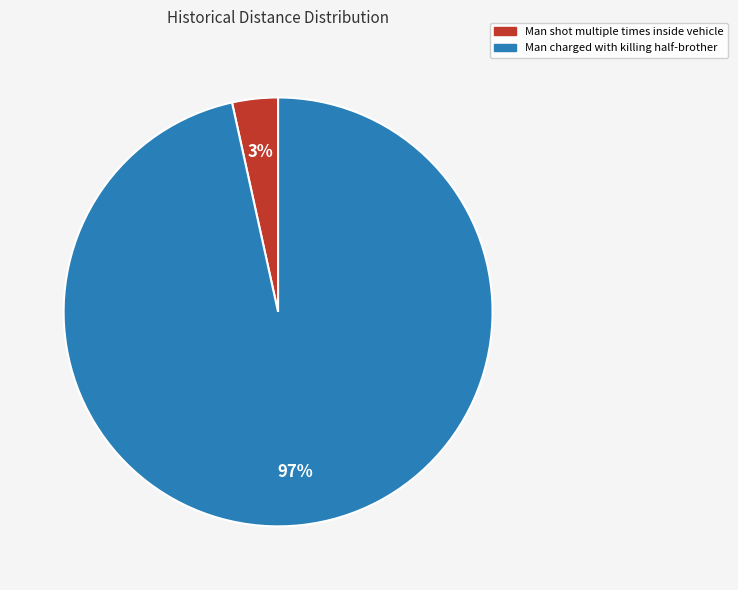

How many slices are in this pie chart?

2